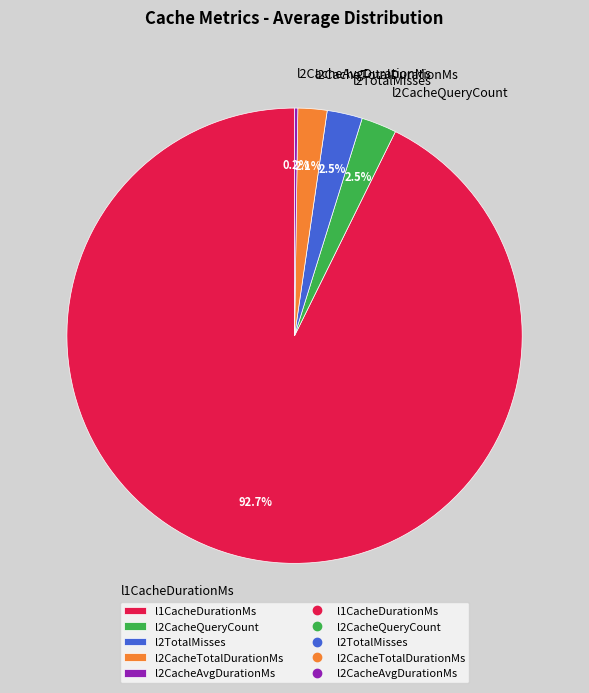

How much of the chart is everything except l1CacheDurationMs?

7.3%